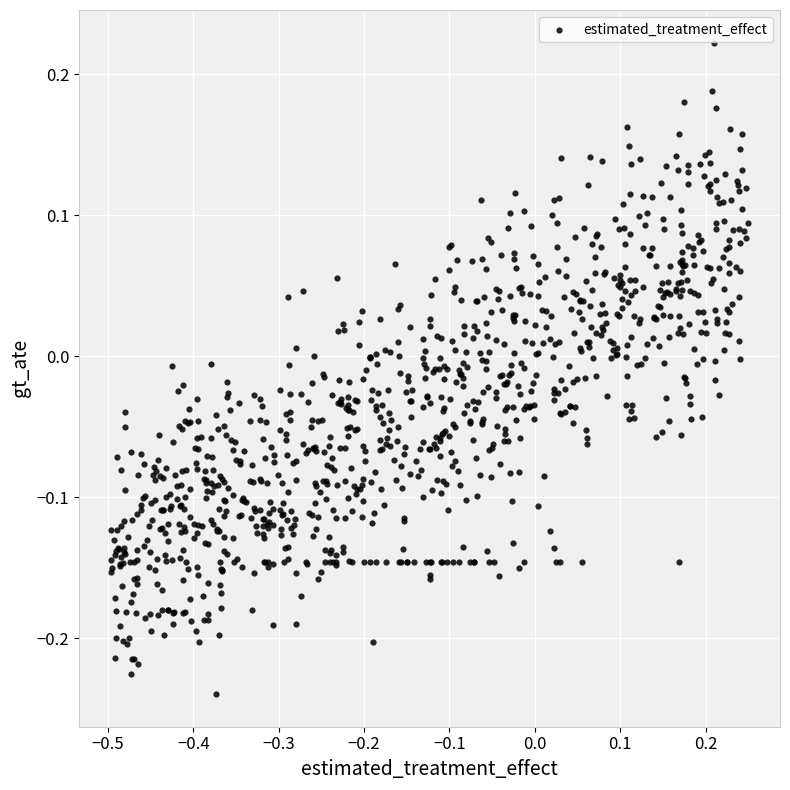

What is the range of Y values (max minus min)?

0.5